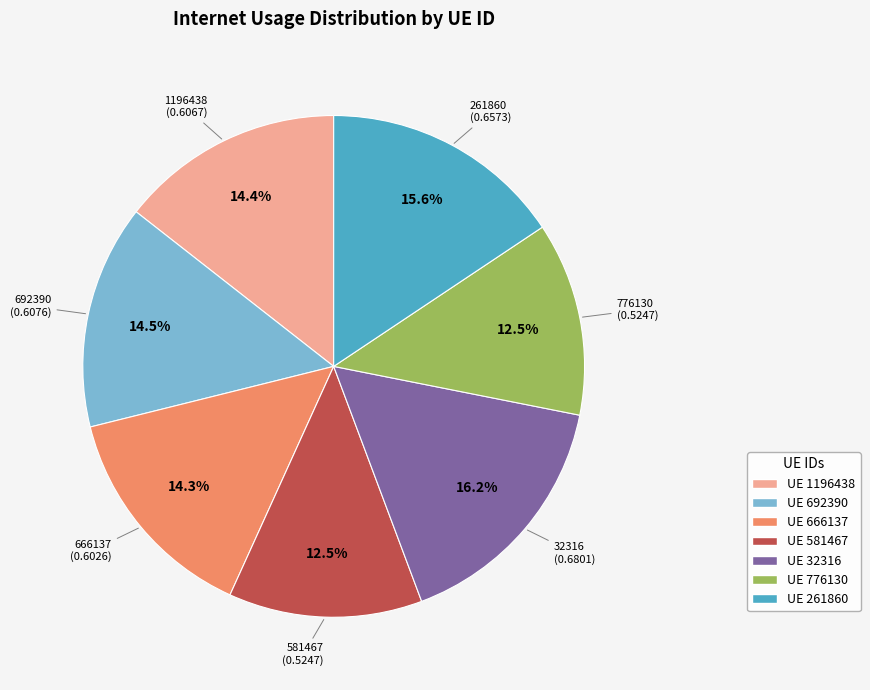

How many slices are in this pie chart?

7